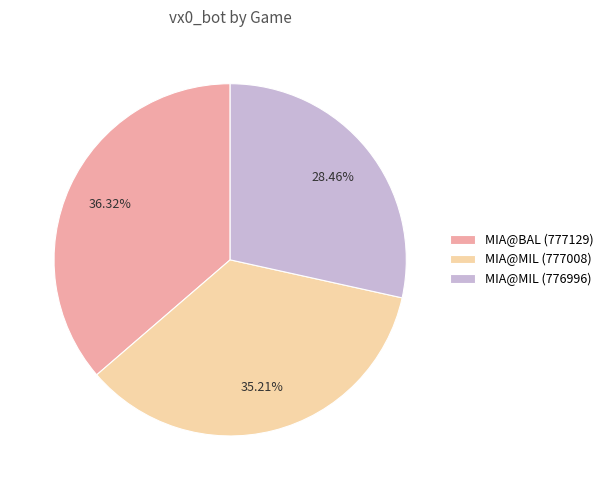

How many segments does this pie chart have?

3